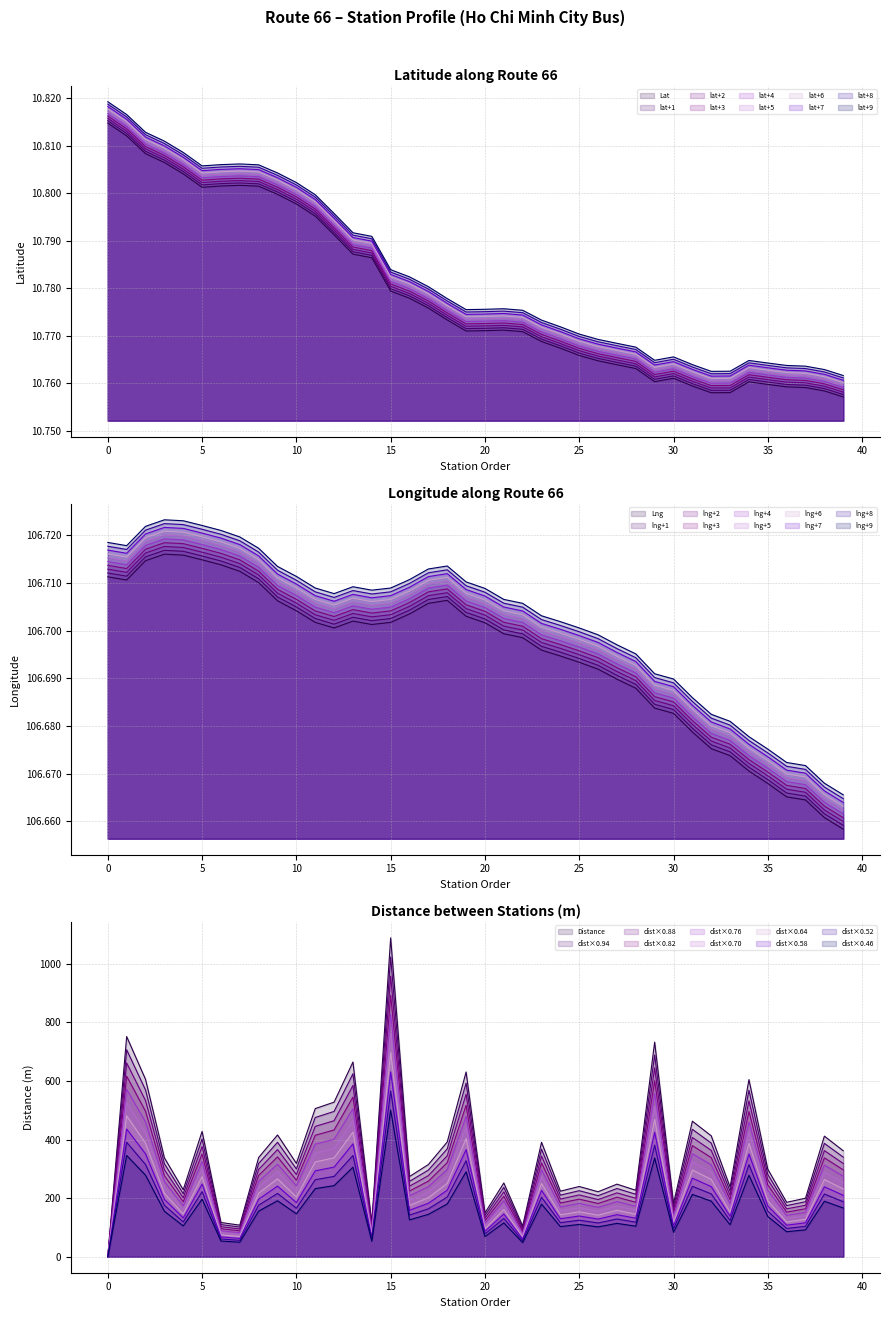

Which series has the widest spread of values?

Distance